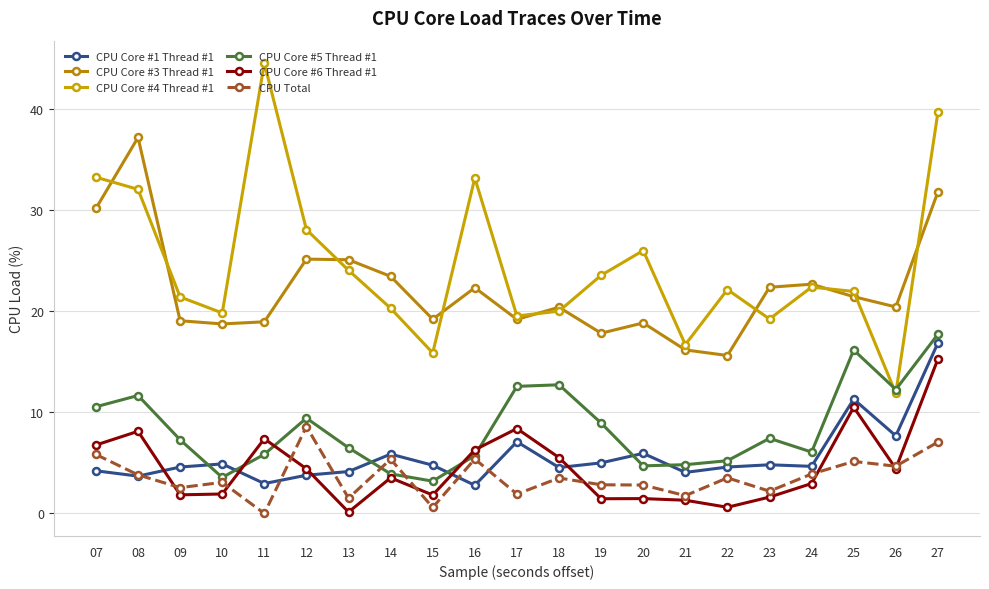

What is the total value across all series at 10?

52.1